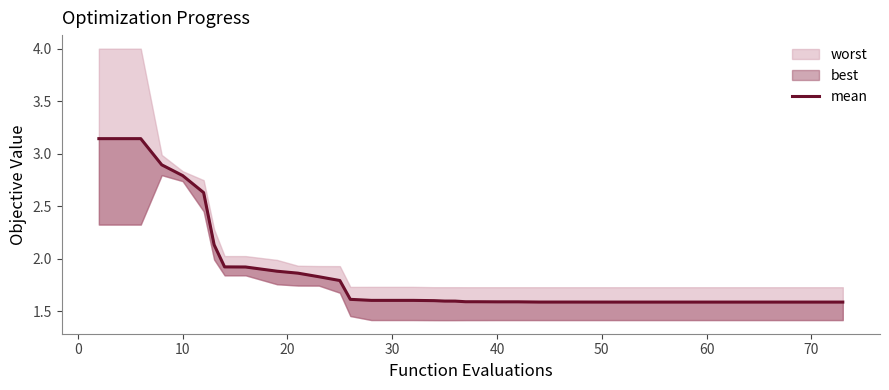

How many lines are shown in the chart?

1